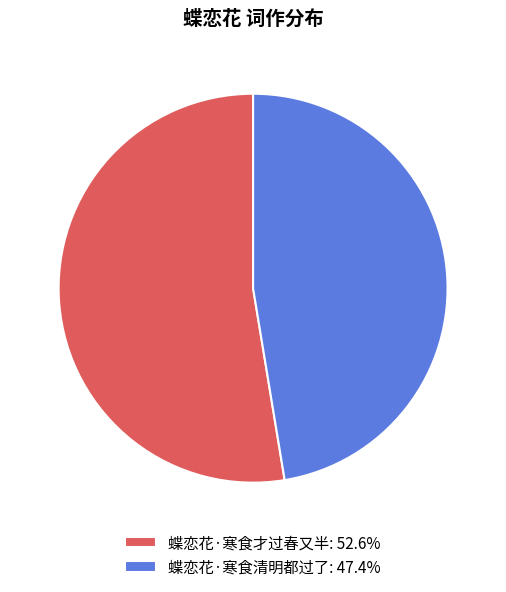

Rank the categories by value from highest to lowest.

蝶恋花·寒食才过春又半, 蝶恋花·寒食清明都过了